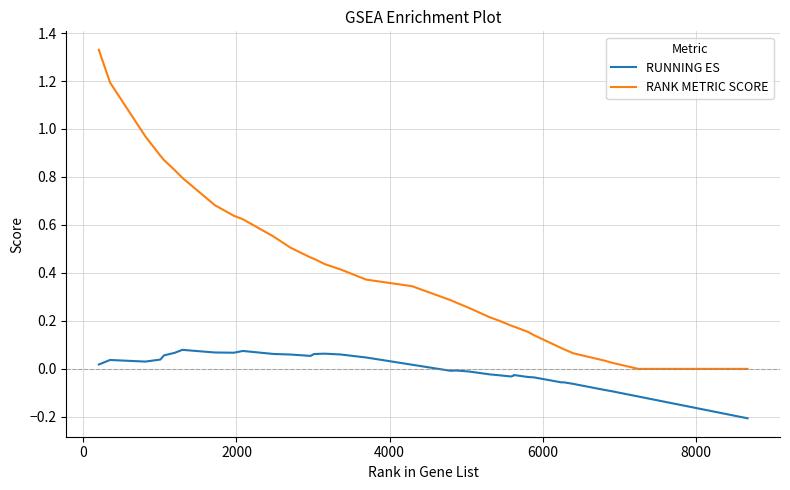

True or false: RUNNING ES and RANK METRIC SCORE intersect in this chart.

False